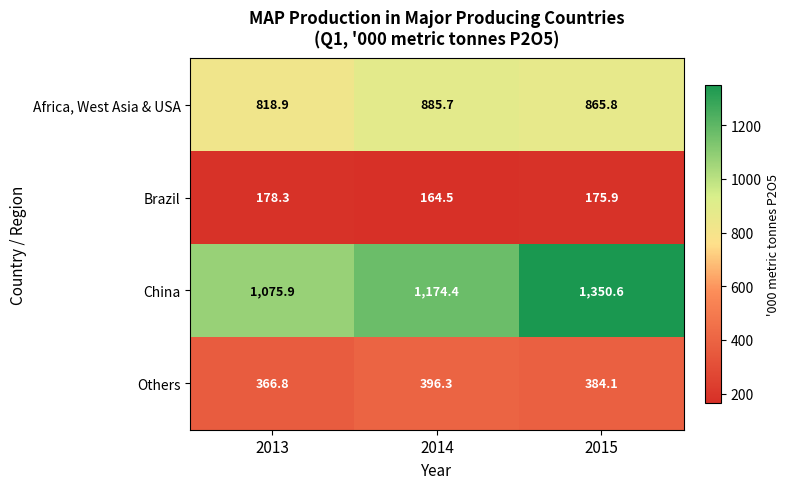

What is the sum of all Brazil values?

518.7